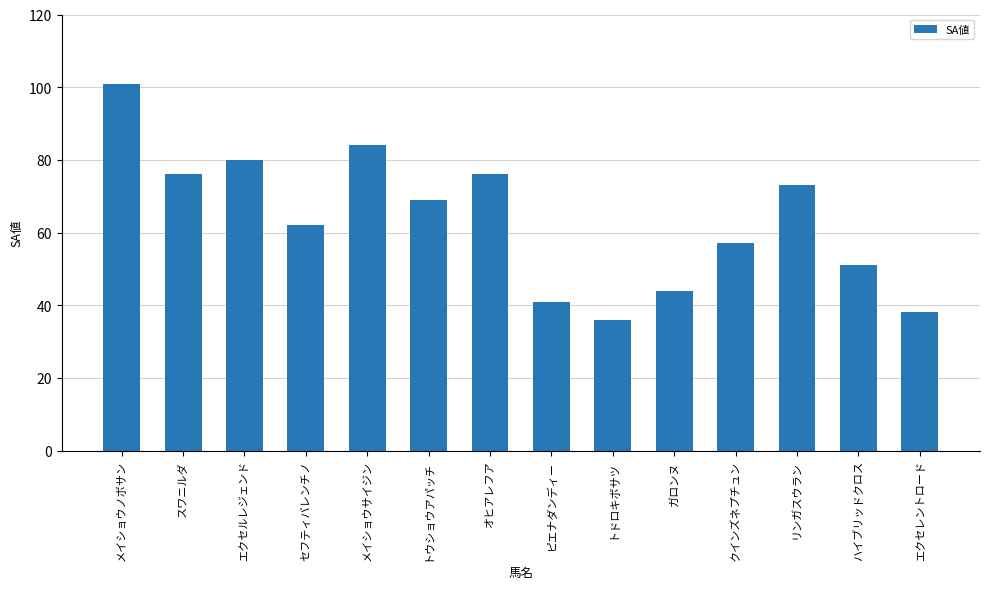

What position from the left is トドロキボサツ?

9